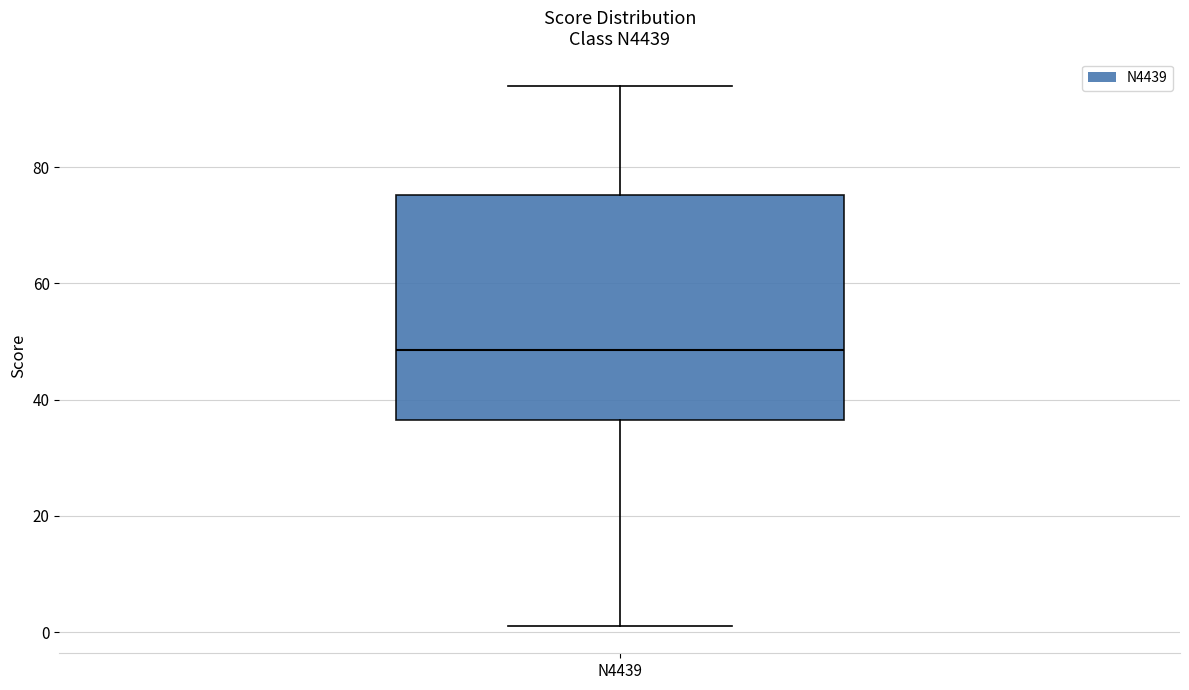

Transcribe this box plot: give where the median line is, the range the box spans, and where the two whiskers end, as read against the y-axis. The values are not printed on the chart, so give them approximately, as read against the axis.

median 48, box 36 to 76, whiskers 2 to 94